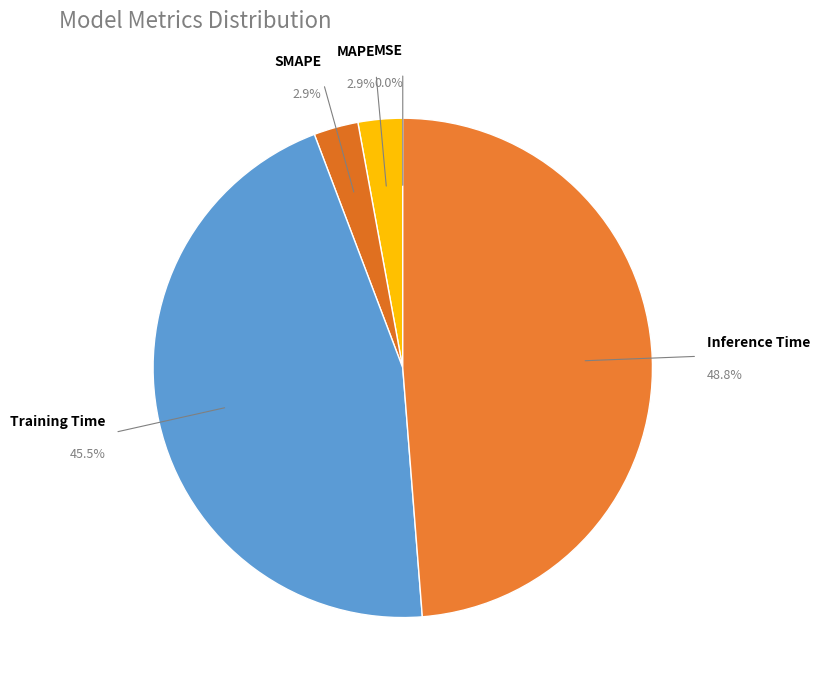

Between Inference Time and Training Time, which is larger?

Inference Time